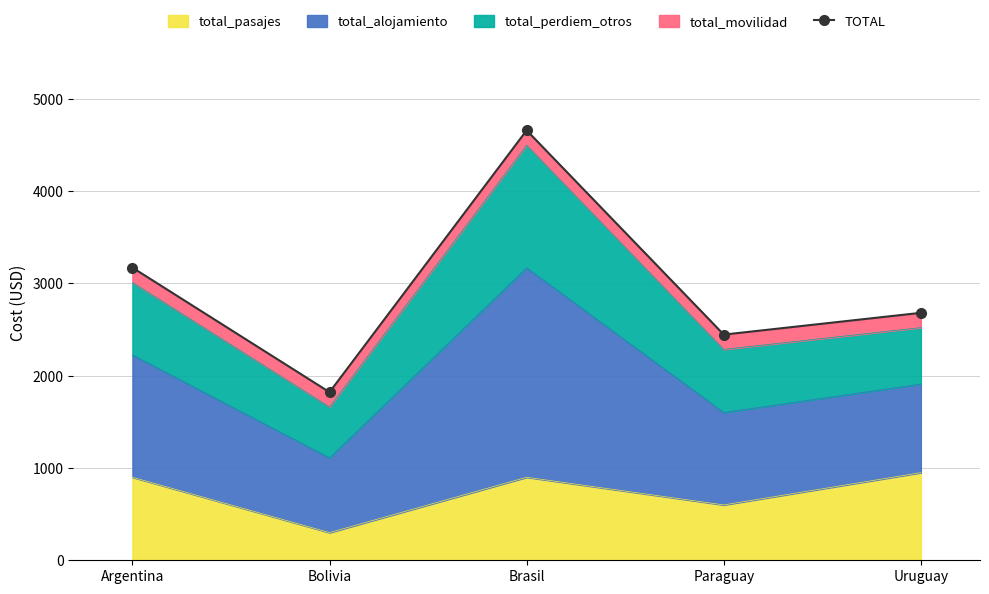

The total_pasajes series shows 986 at Paraguay. True or false?

False